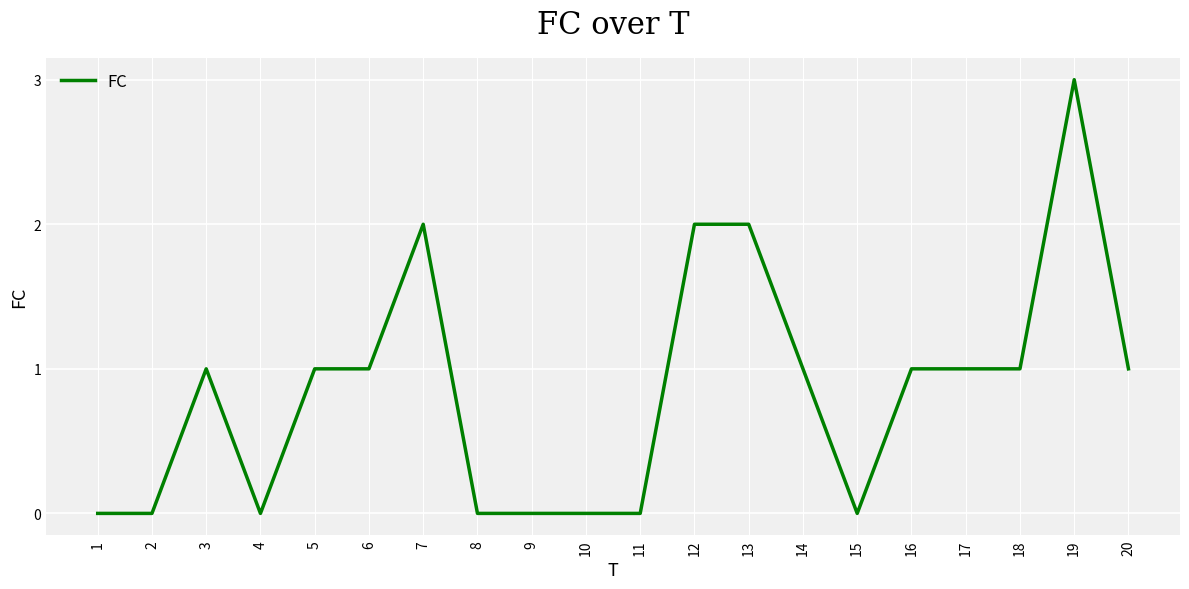

The chart shows a value of 2 at 13. True or false?

True